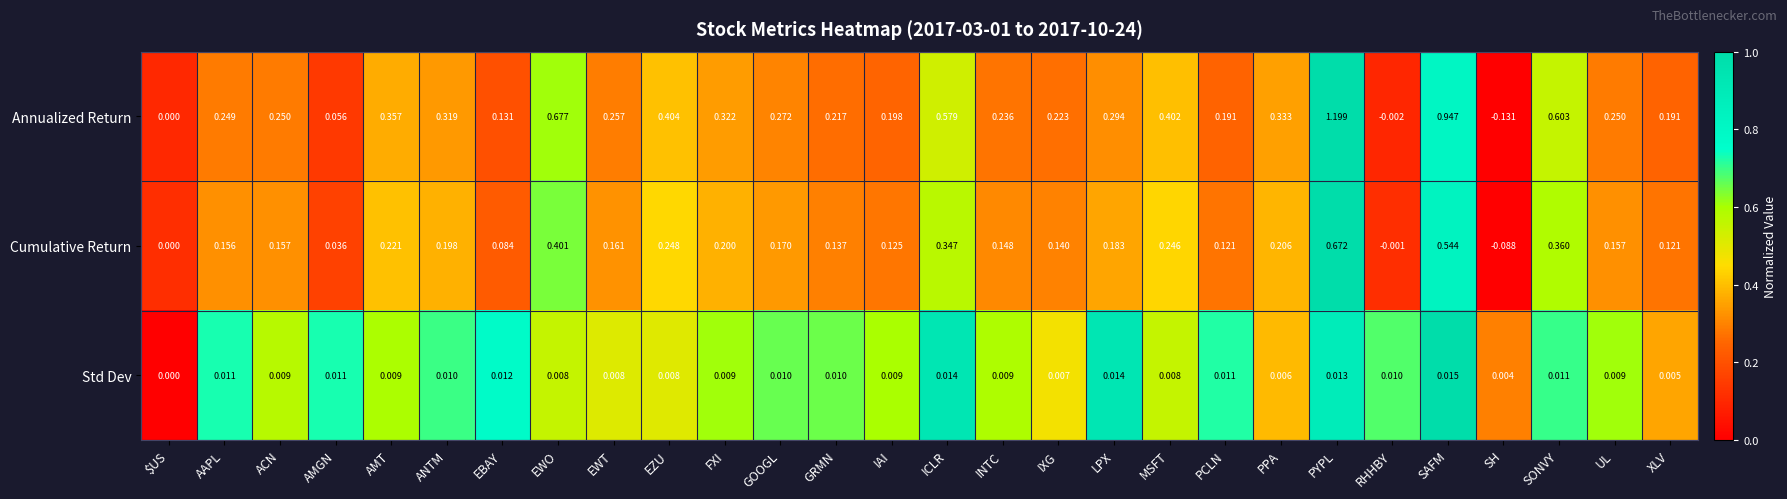

Is the value of Annualized Return at PPA greater than the value of Cumulative Return at $US?

Yes